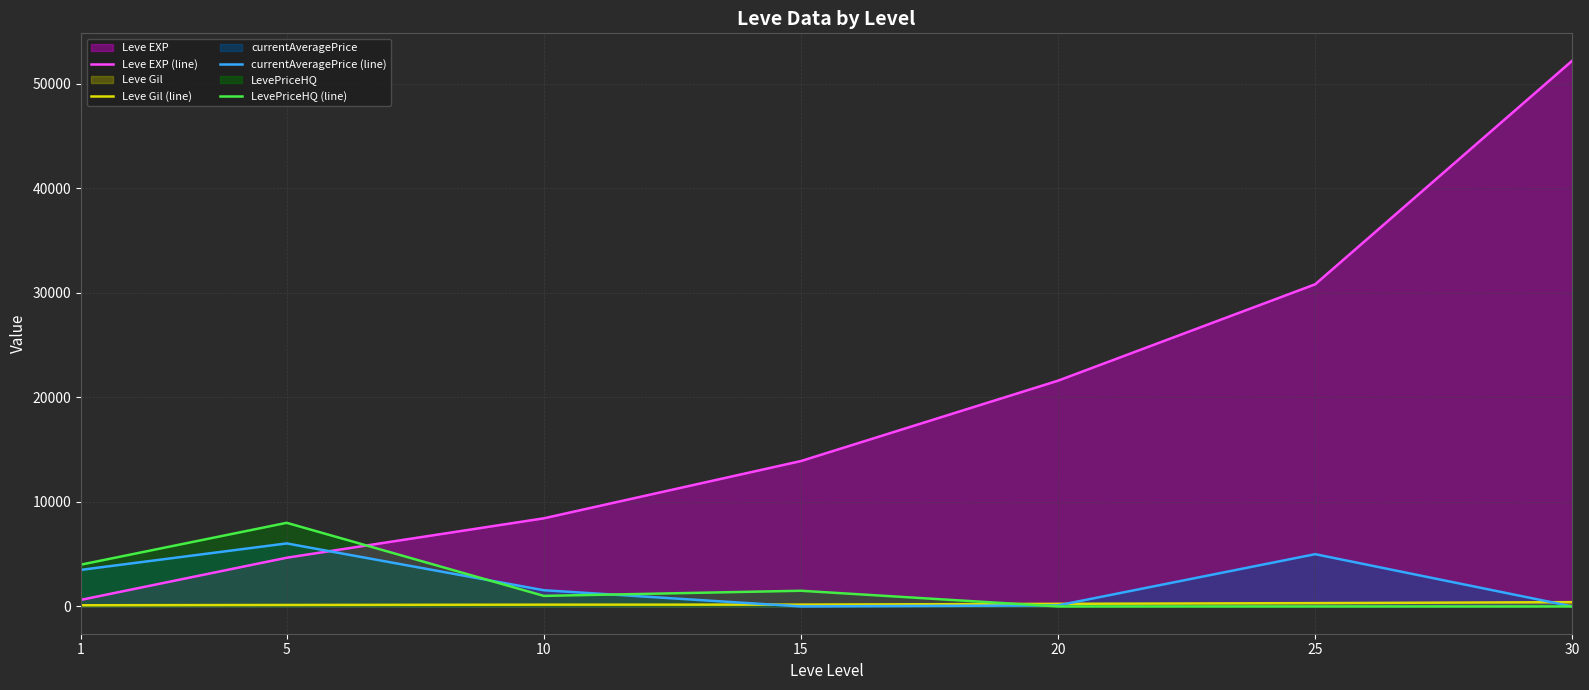

What is the maximum value shown in the chart?

52220